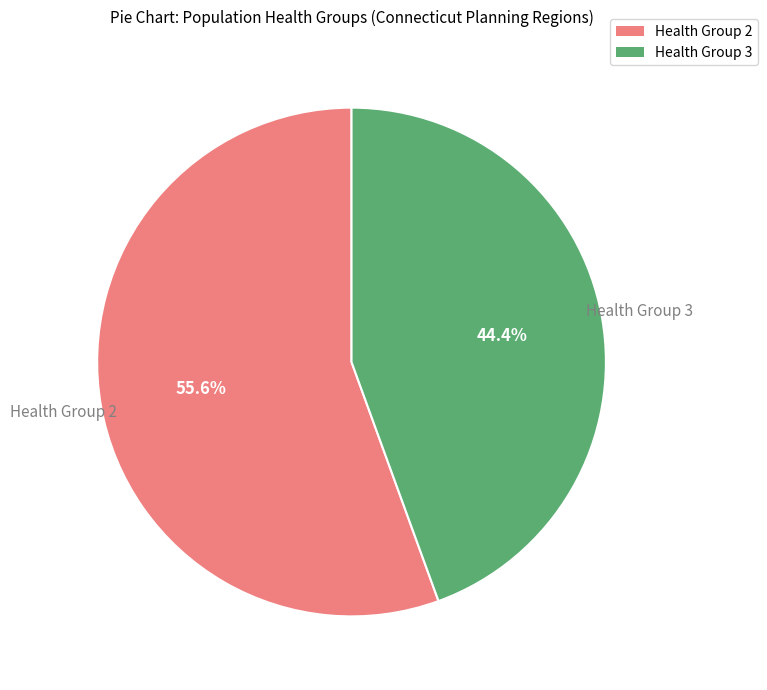

What is the ratio of the value at Health Group 3 to the value at Health Group 2?

0.8